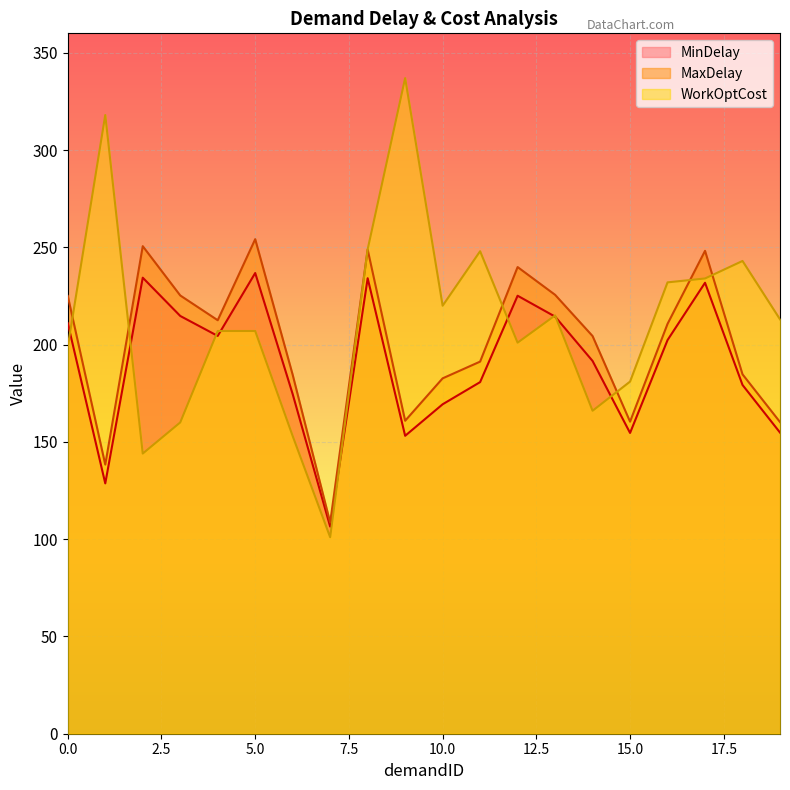

Where is the first local minimum for MaxDelay?

1